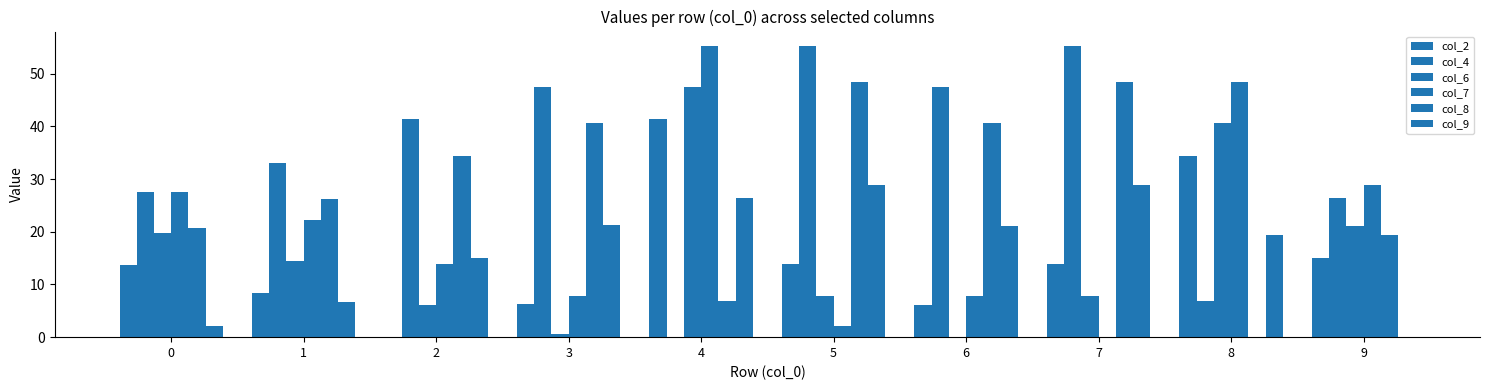

Is the value of col_6 at 7 greater than the value of col_4 at 4?

Yes